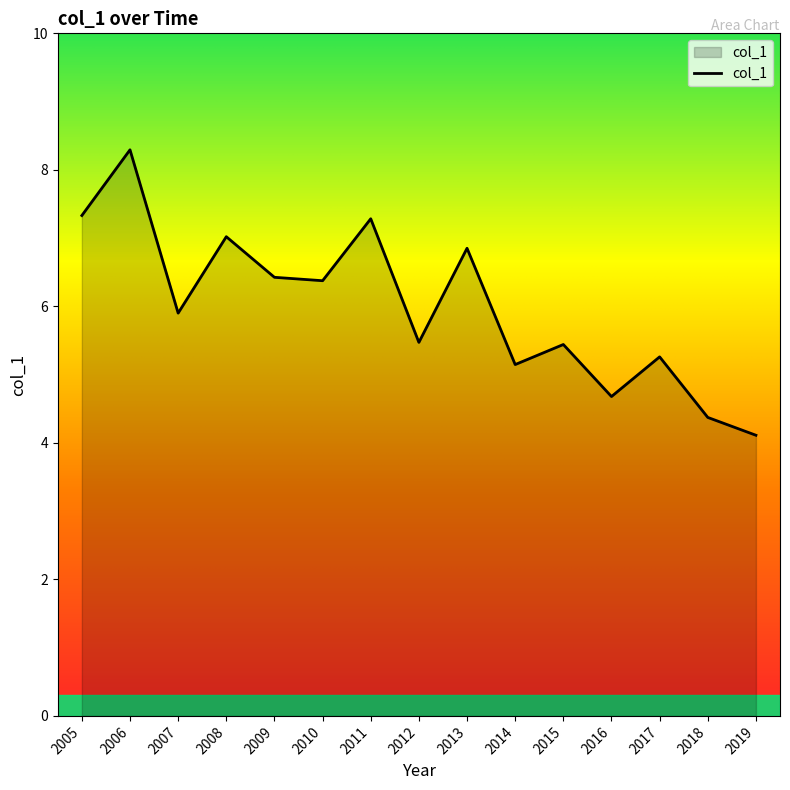

Where is the first local maximum?

2006